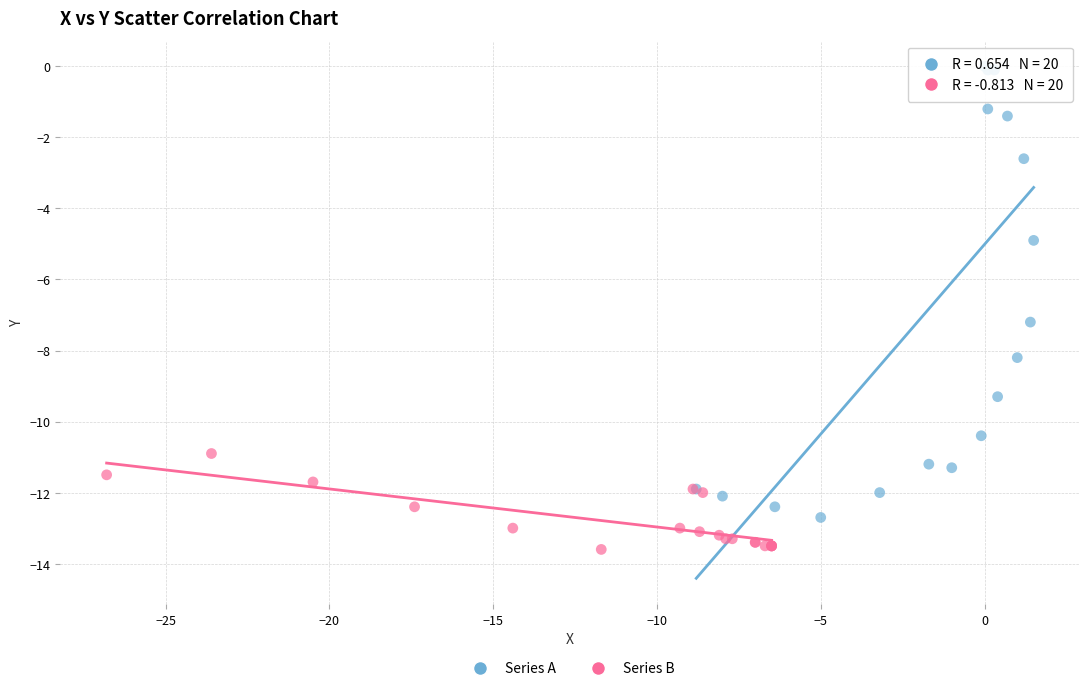

Which series contains the lowest Y value?

Series B